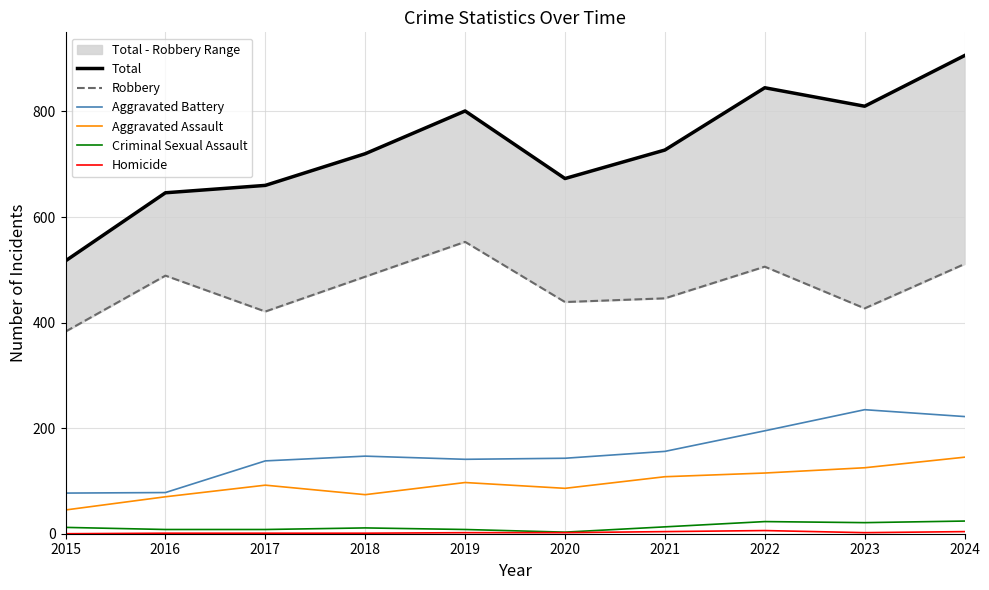

Where does the Criminal Sexual Assault series first go above 12?

2021